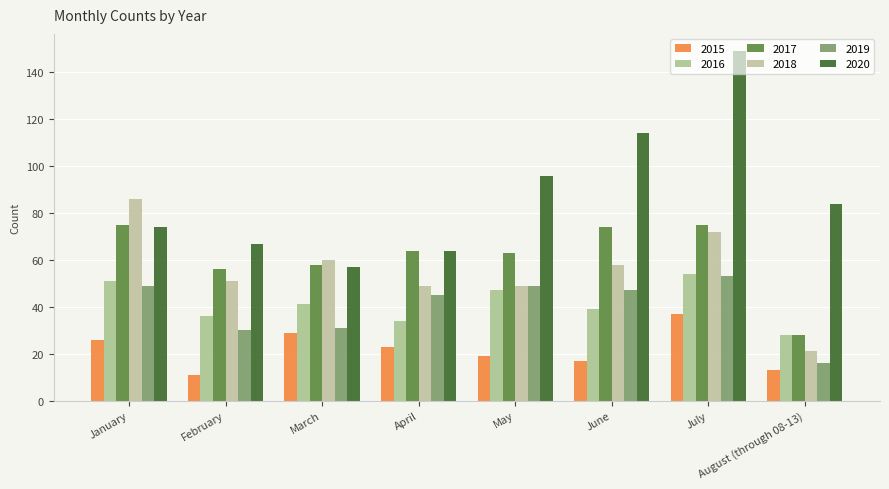

What is the difference between the 2018 values at May and January?

37